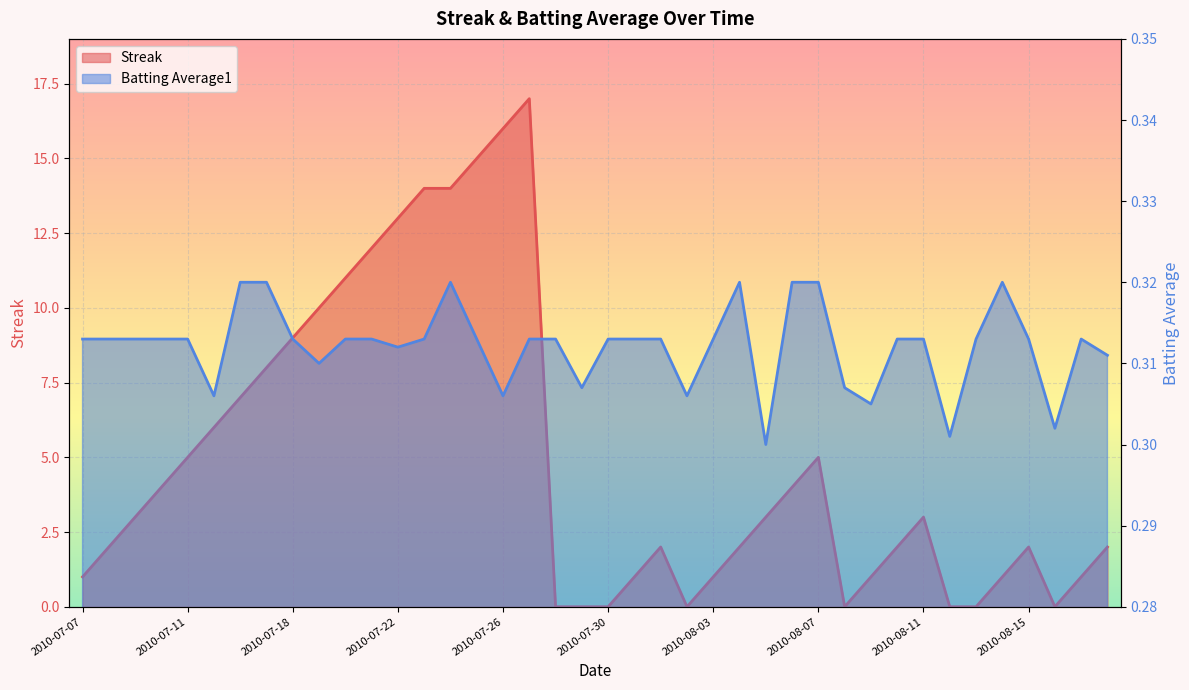

Between 2010-07-30 and 11, which series saw the biggest shift?

Streak